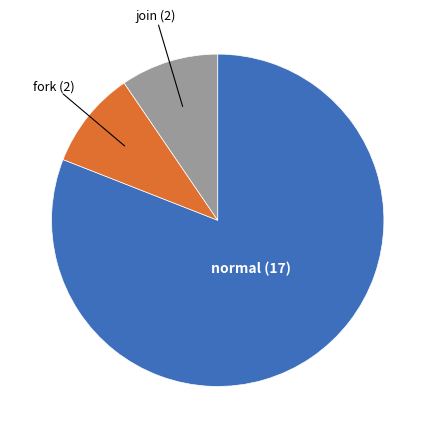

Is there a majority slice in this chart?

Yes